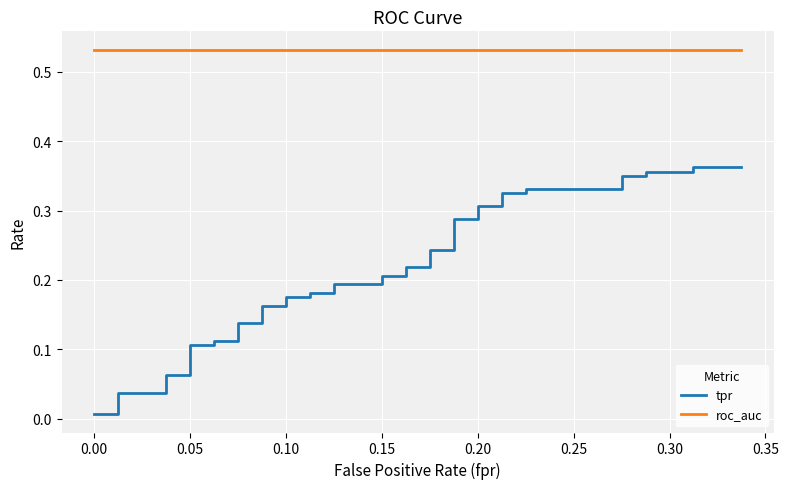

List the series in order of their peak value, lowest first.

tpr, roc_auc